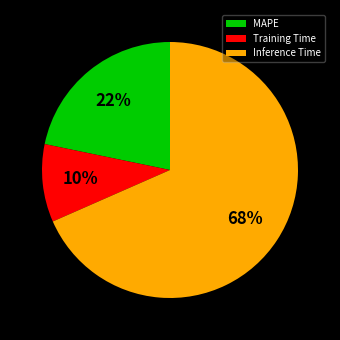

Combined, do MAPE and Training Time account for over 50%?

No